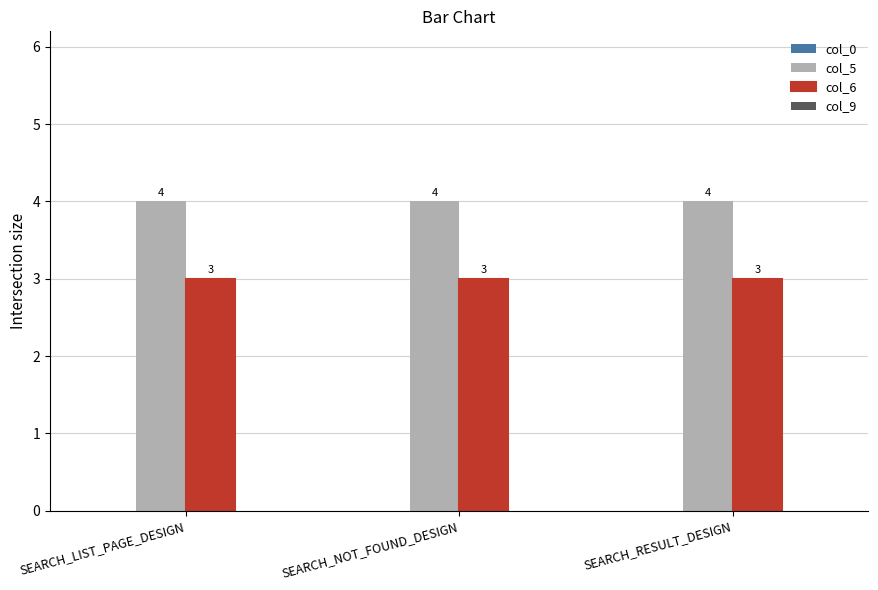

How many bars are there in each group?

2